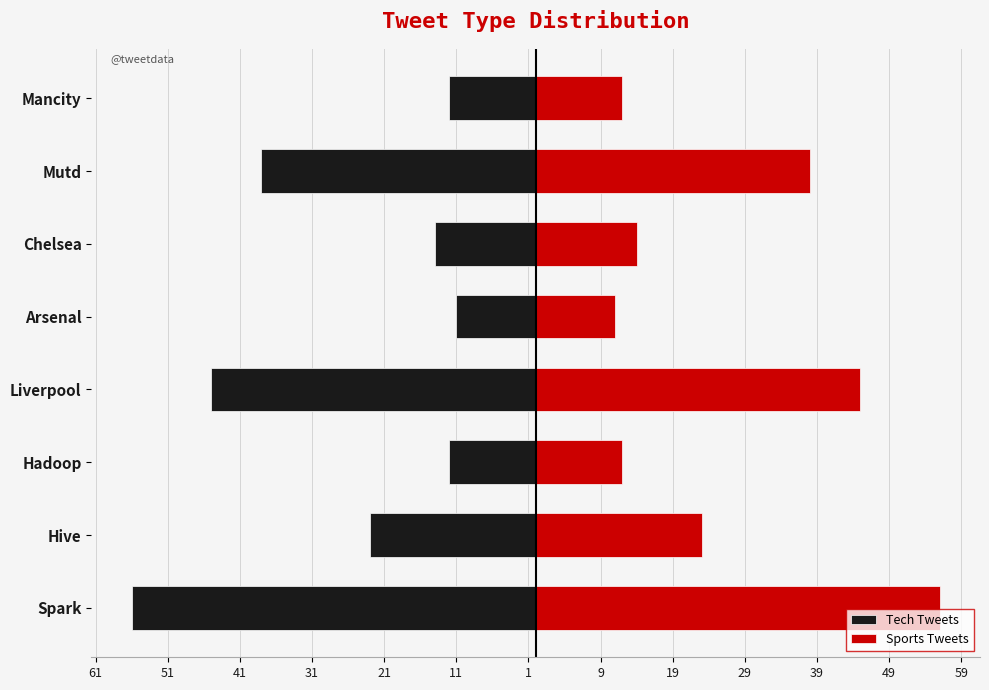

What is the difference between the highest and lowest values at Mancity?

24